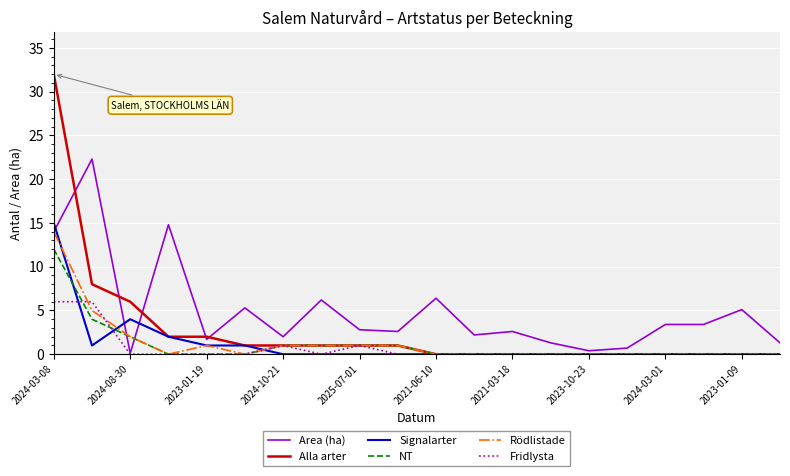

Which series has the widest spread of values?

Alla arter